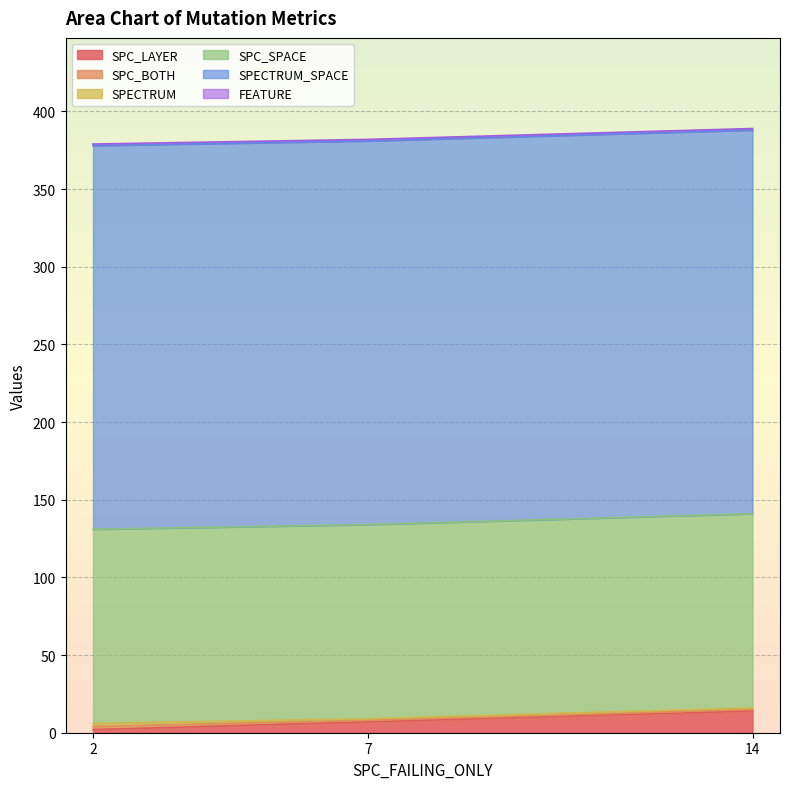

What is the minimum value shown in the chart?

1